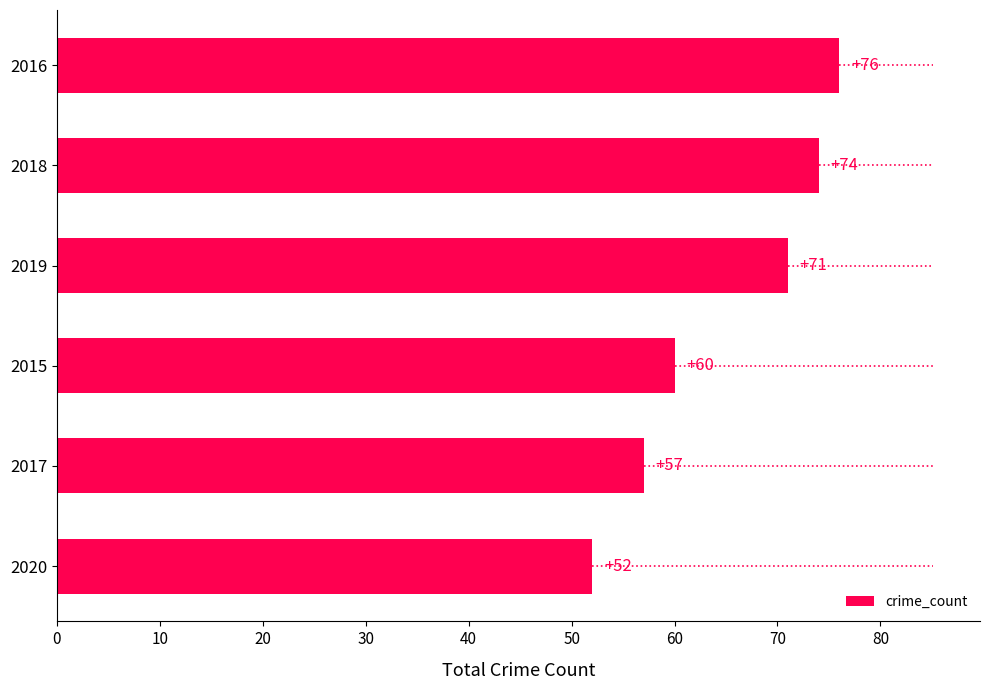

Reading bottom to top, extract all data points from this chart.

2020=52	2017=57	2015=60	2019=71	2018=74	2016=76